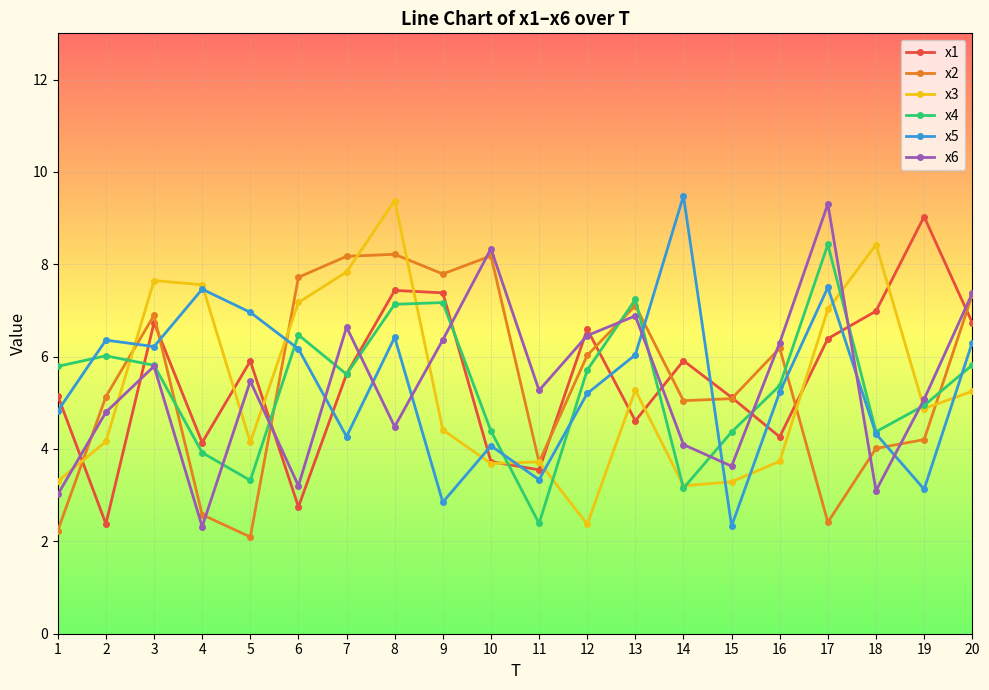

How many lines are shown in the chart?

6